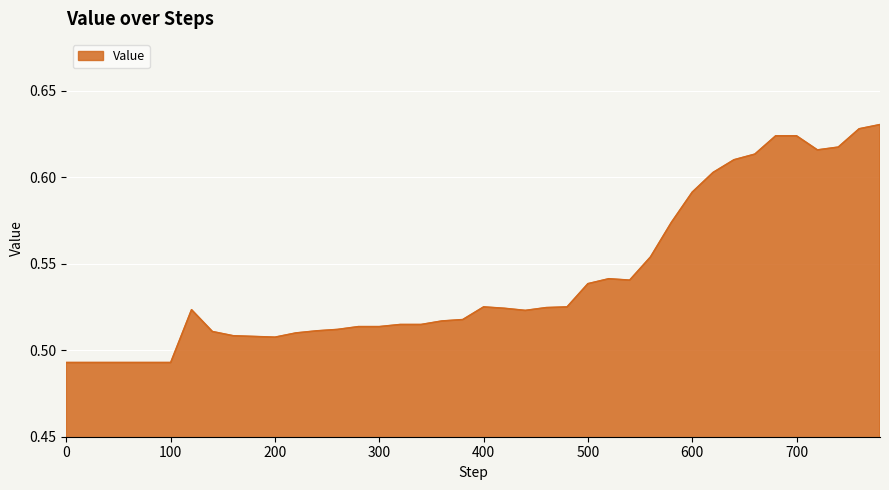

What is the sum of all values?

21.7